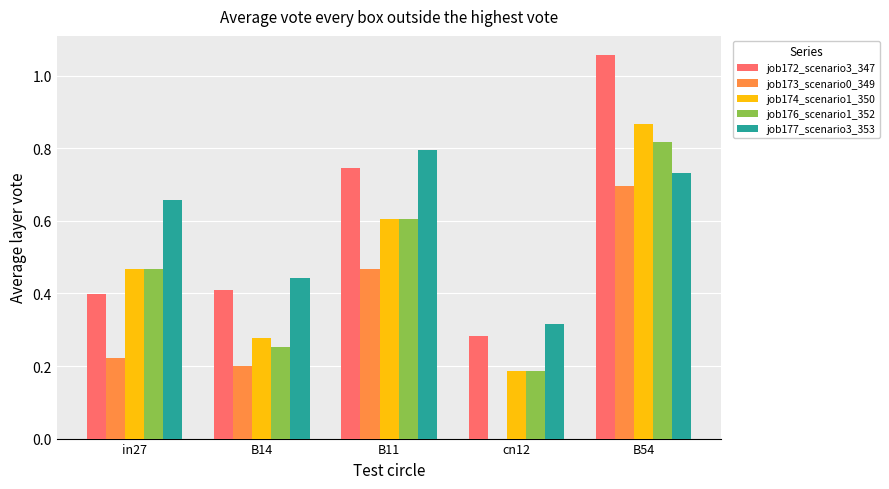

Are the bars horizontal?

No